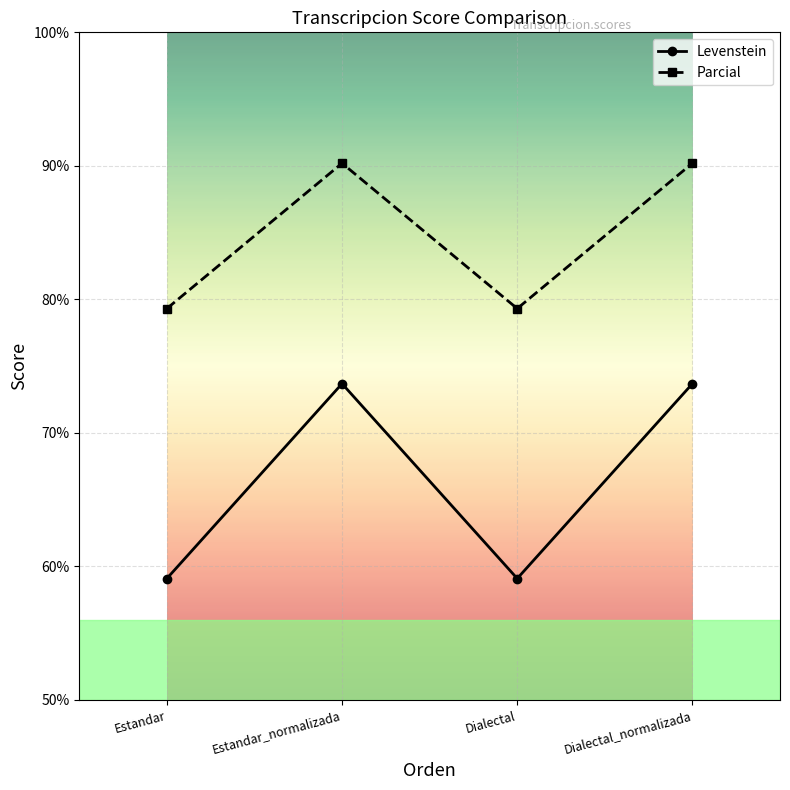

What is the difference between the second highest and second lowest values in the Levenstein series?

14.6